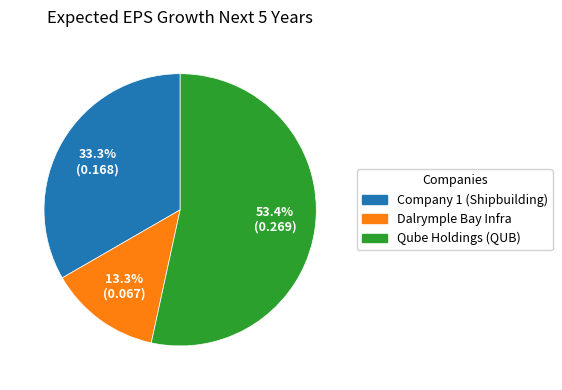

Count the number of slices in the pie.

3